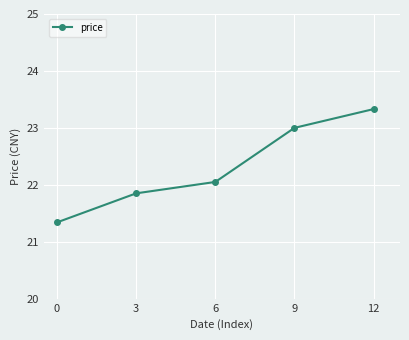

What is the maximum value shown in the chart?

23.3